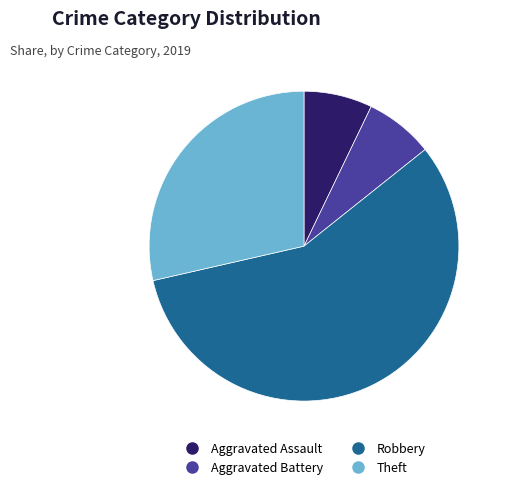

Does Robbery represent more than half of the total?

Yes